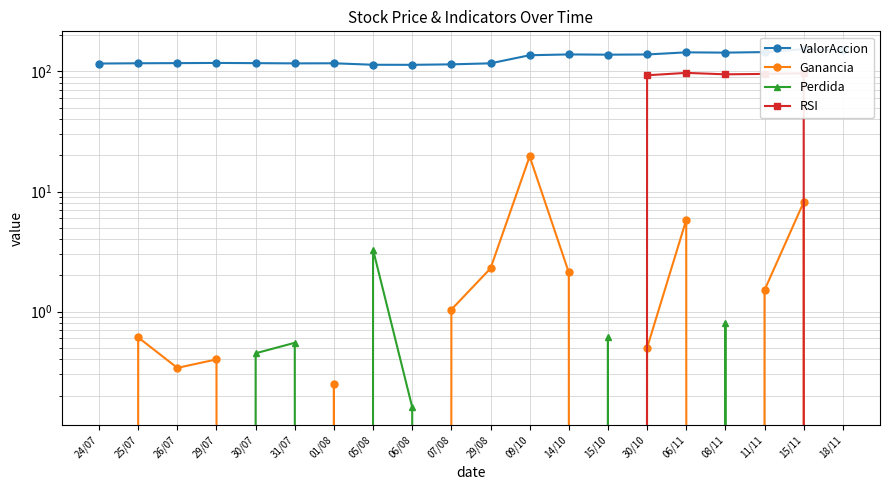

After their last crossing, which series has the higher values: Perdida or Ganancia?

Ganancia